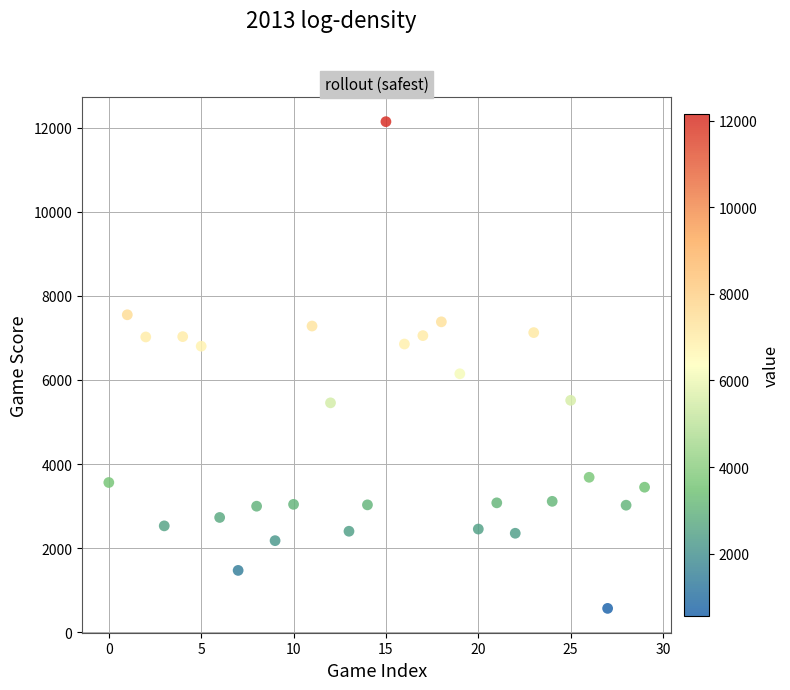

What is the range of Y values (max minus min)?

11584